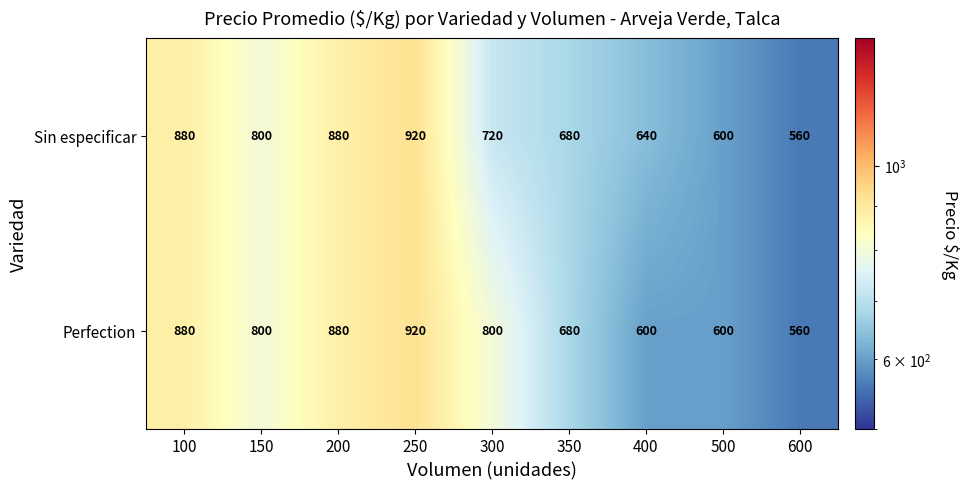

List the series in order of their overall mean, highest first.

Perfection, Sin especificar